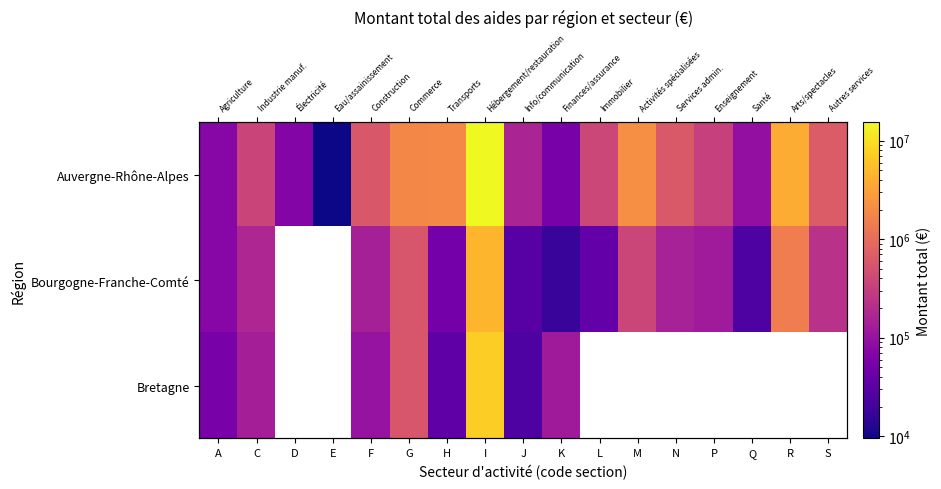

True or false: Bretagne has a value of 49211.3 at H.

False